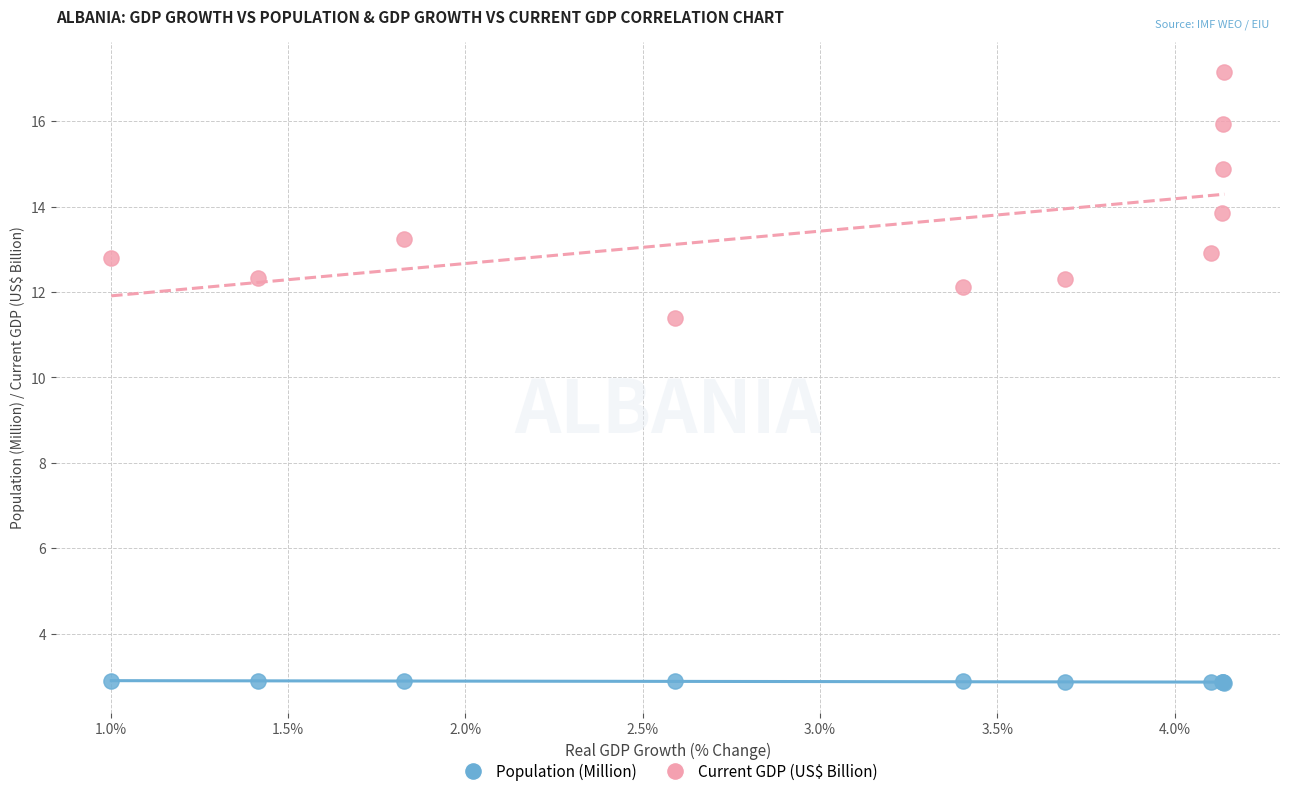

What is the X range (max minus min) for the scatter plot?

3.1